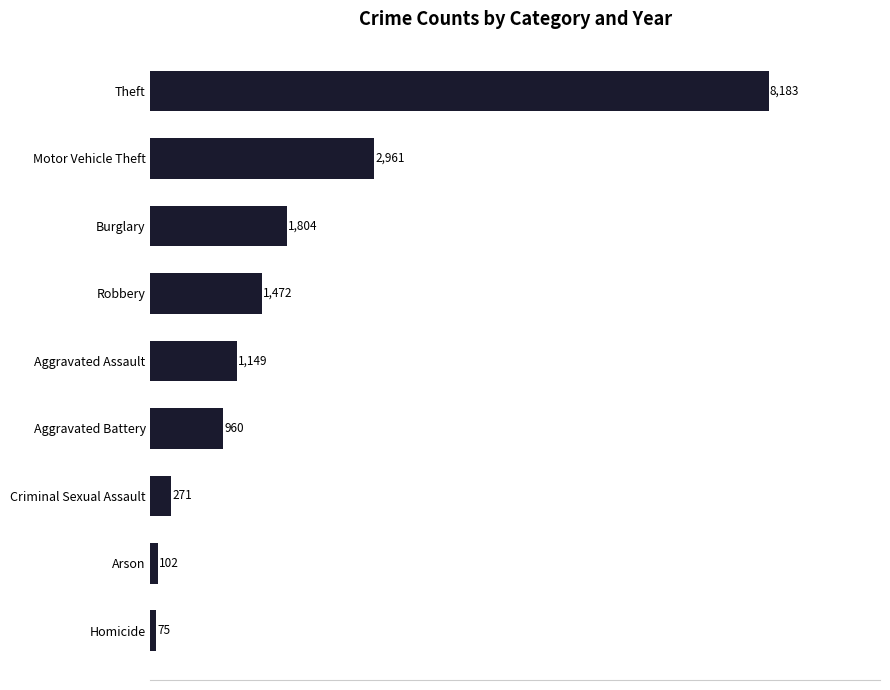

List the labels in order of value, largest first.

Theft, Motor Vehicle Theft, Burglary, Robbery, Aggravated Assault, Aggravated Battery, Criminal Sexual Assault, Arson, Homicide